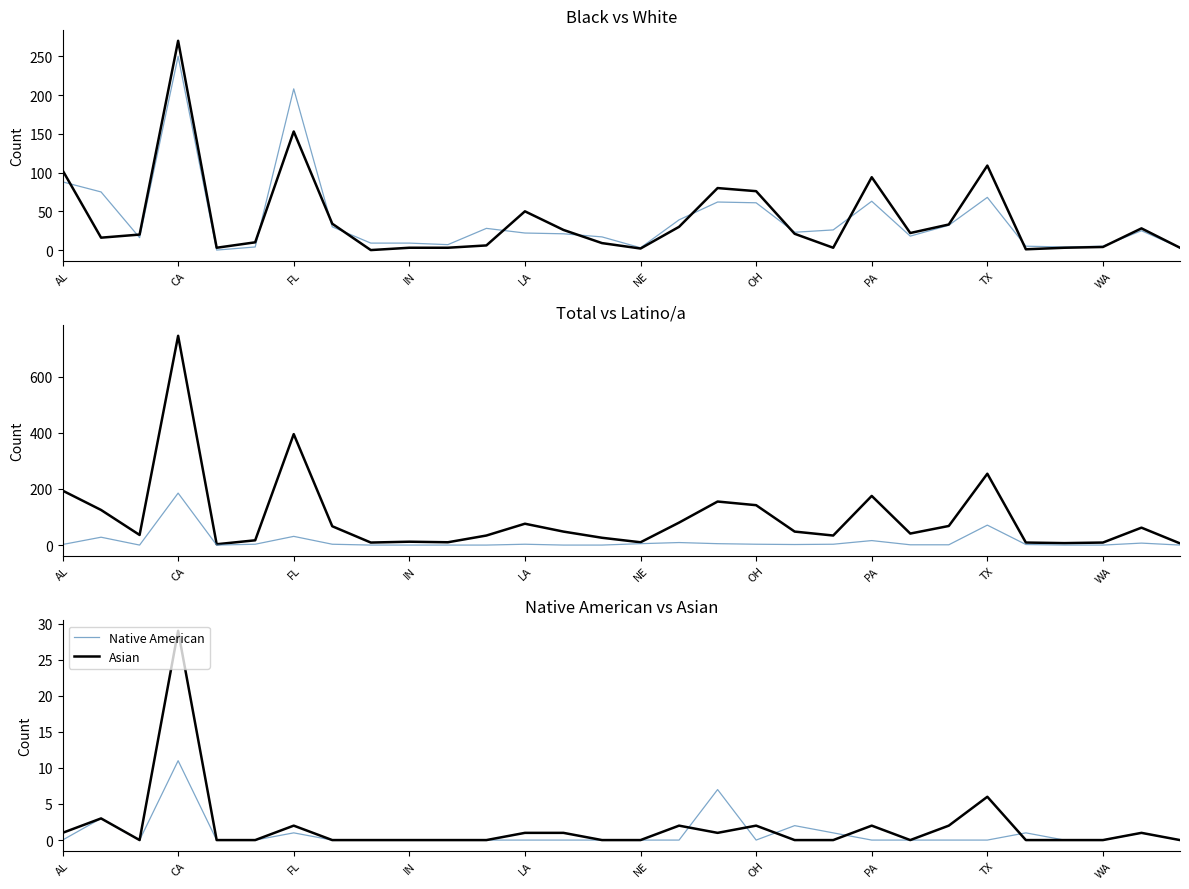

The value of Native American at WA is 0. True or false?

True